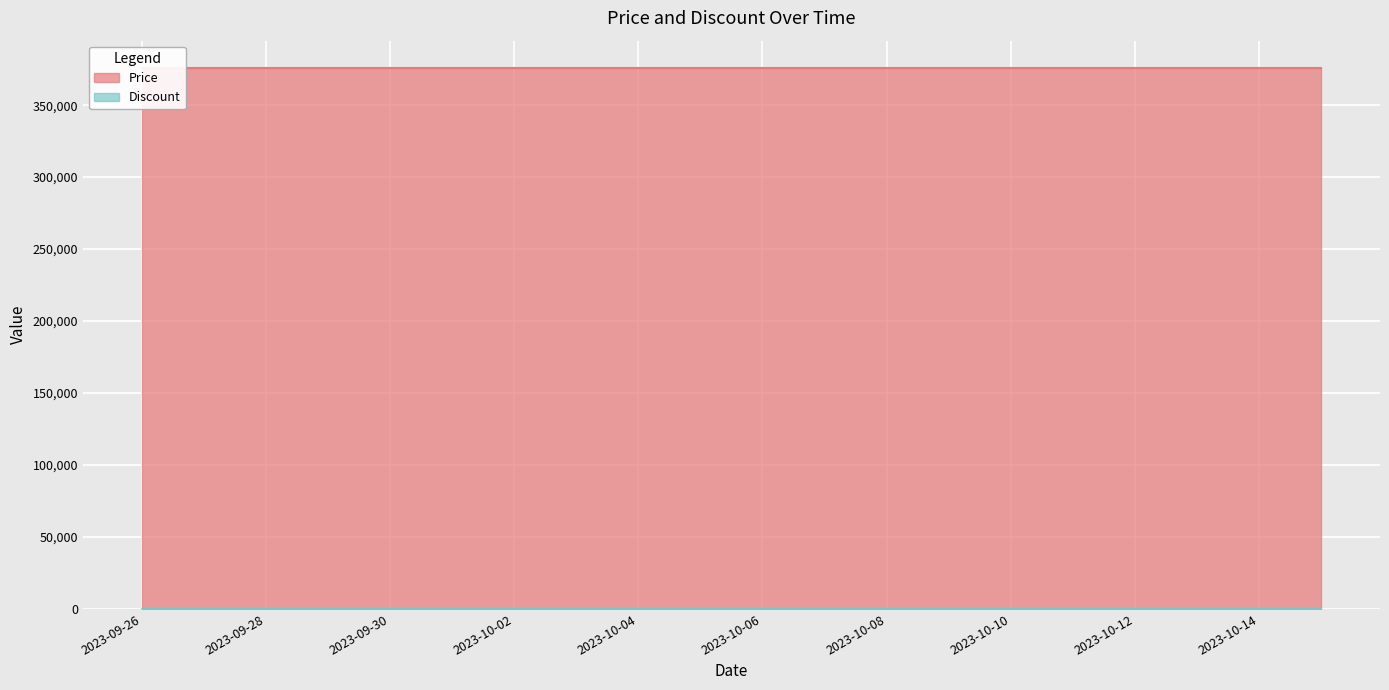

Which series has the largest total across all categories?

Price